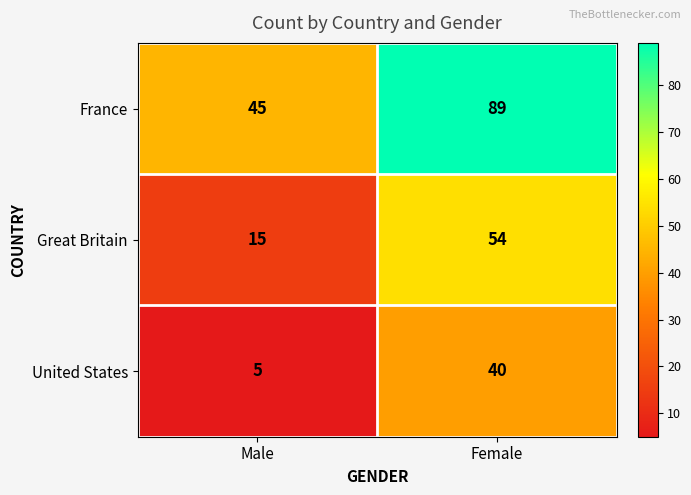

What is the approximate value of Great Britain at Female, to the nearest 5?

55